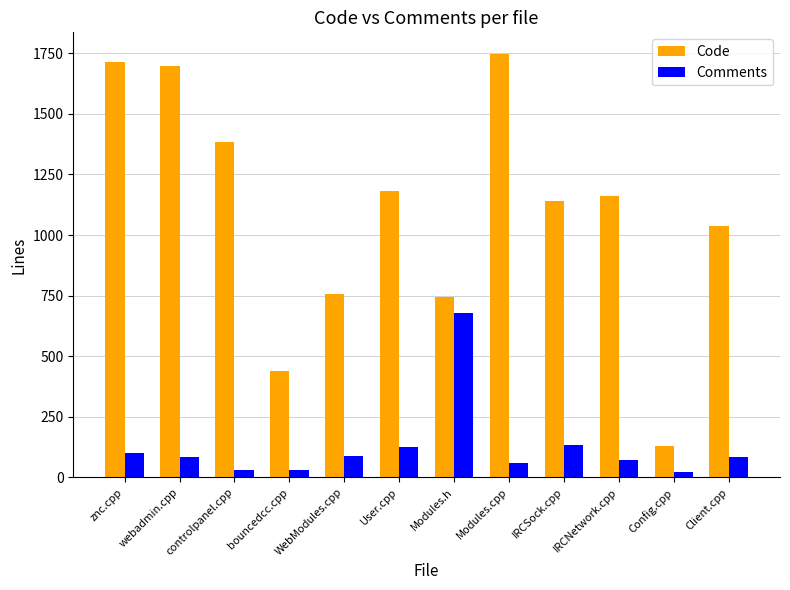

Is the value of Code at znc.cpp greater than the value of Comments at Modules.h?

Yes